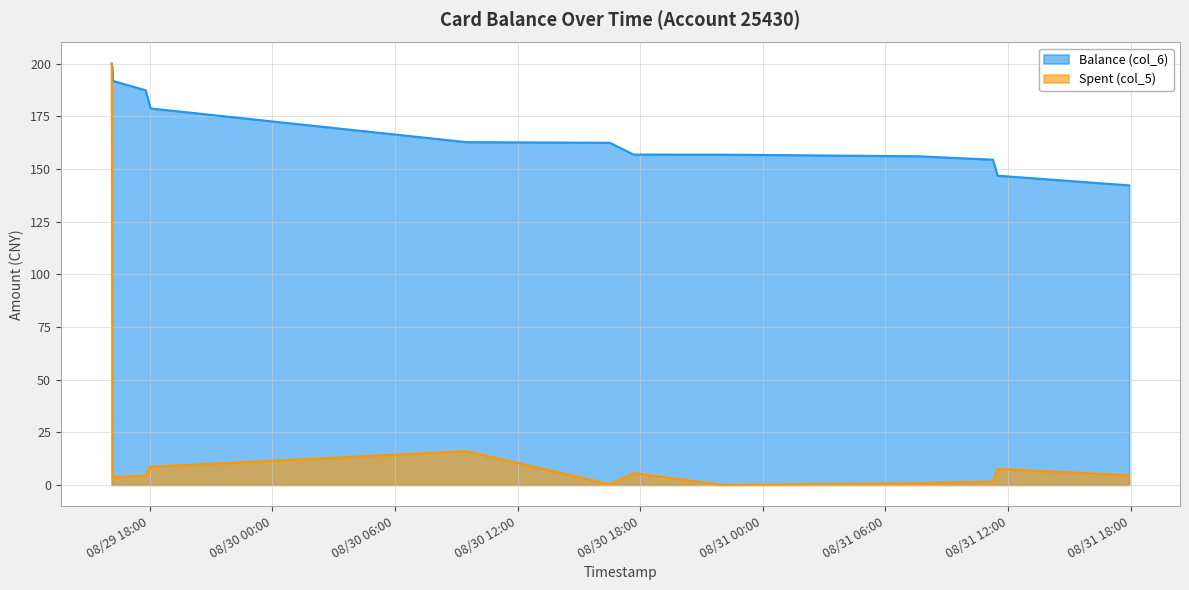

At how many categories does at least one series exceed 36?

13